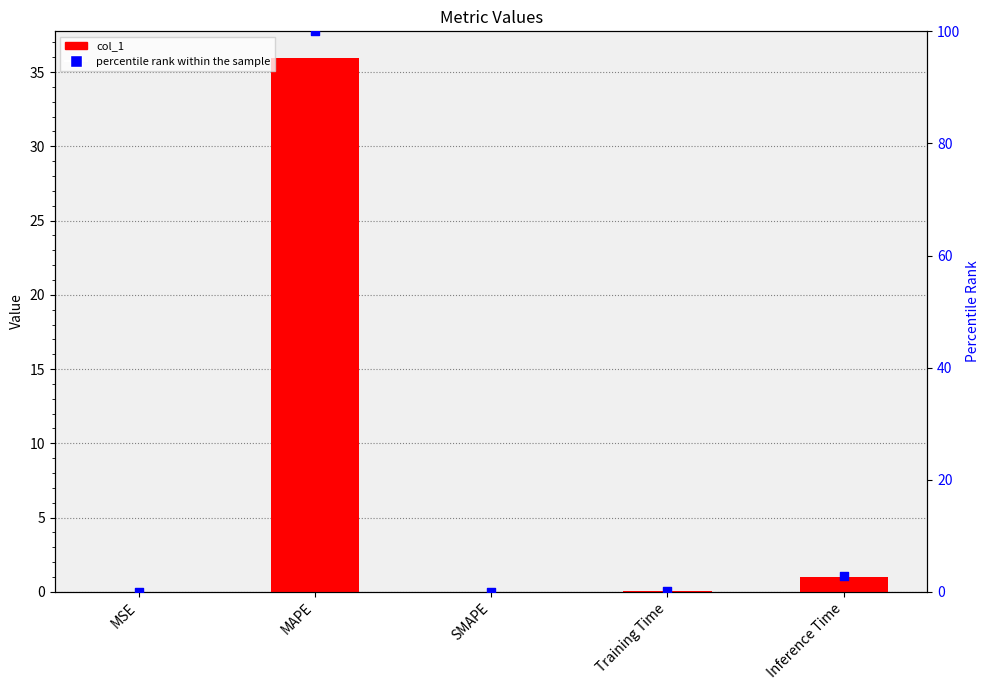

What is the total value across all series at MAPE?

135.9